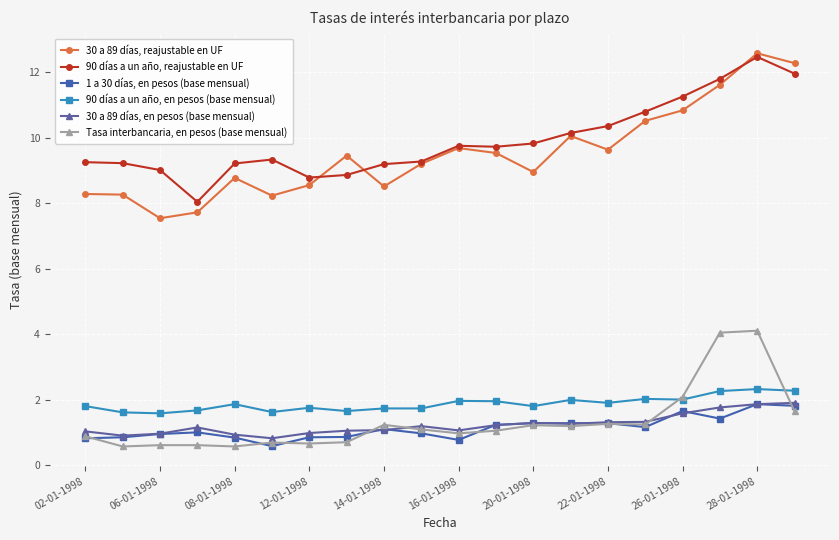

Is this an area chart (filled region under the line)?

No